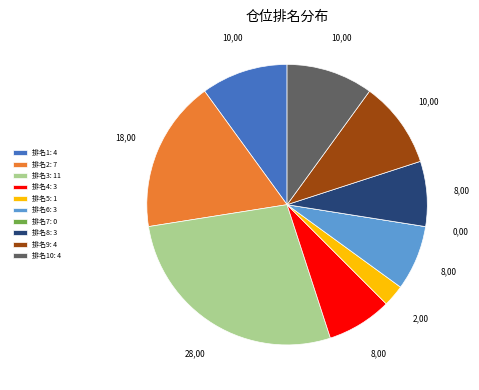

Which slice is the largest?

排名3: 11